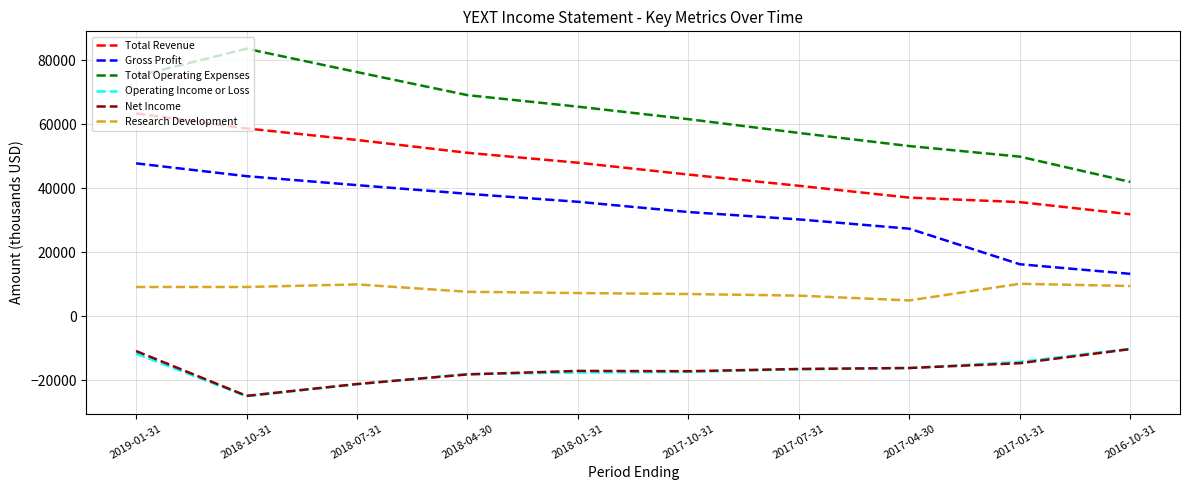

What is the highest value of the Total Operating Expenses series?

83600